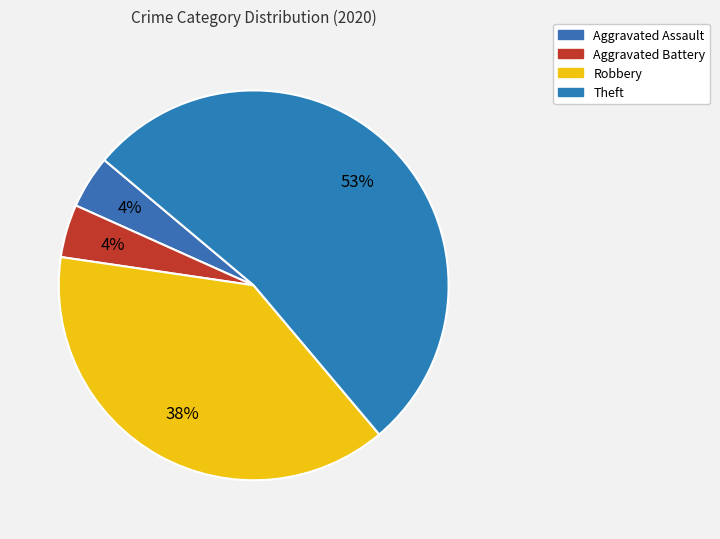

Does any single category account for the majority?

Yes